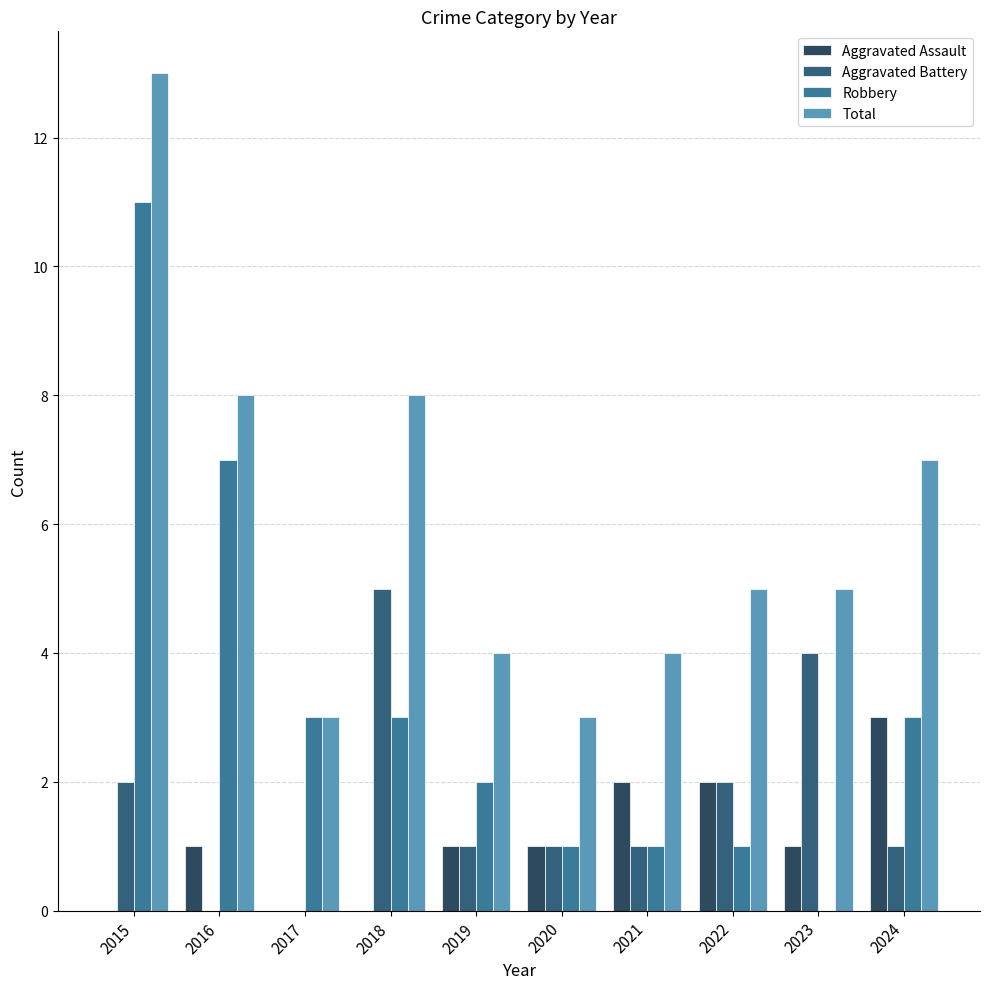

True or false: Total has a value of 5 at 2023.

True